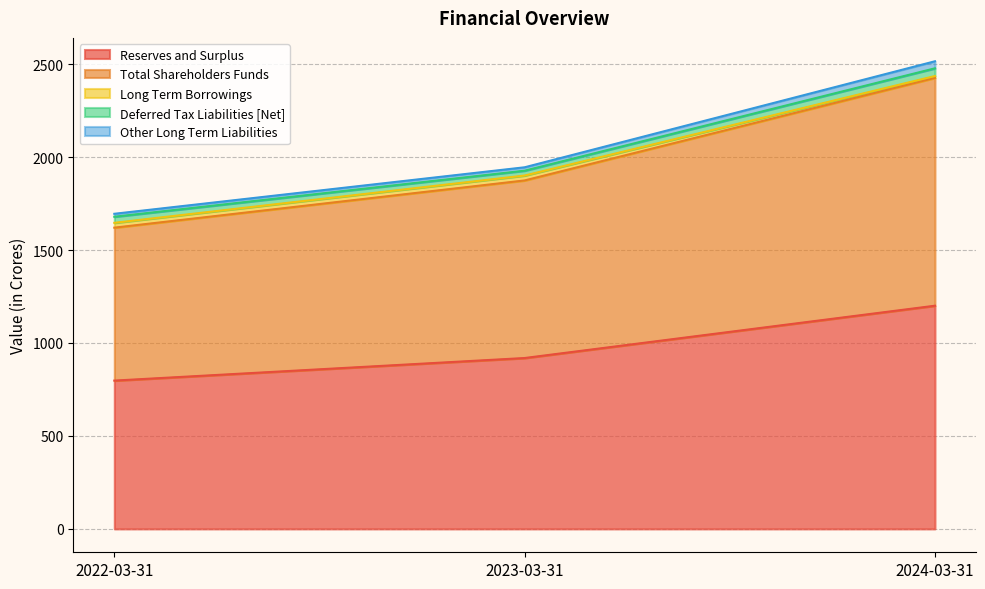

Reading right to left, what are all the values shown in this chart?

Reserves and Surplus: 1200.5	919.1	797.7
Total Shareholders Funds: 1225.5	955.3	822.6
Long Term Borrowings: 10.0	26.4	26.0
Deferred Tax Liabilities [Net]: 41.4	26.0	32.8
Other Long Term Liabilities: 37.9	18.3	15.9